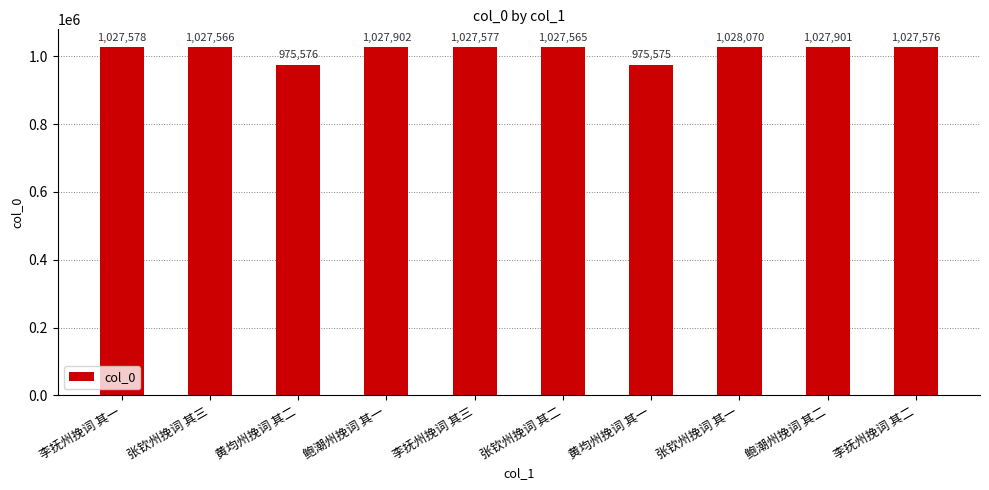

Approximately how many times larger is the value at 李抚州挽词 其一 compared to 张钦州挽词 其一?

1.0